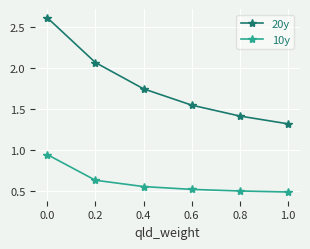

The value of 10y at 0.6 is 0.5. True or false?

True